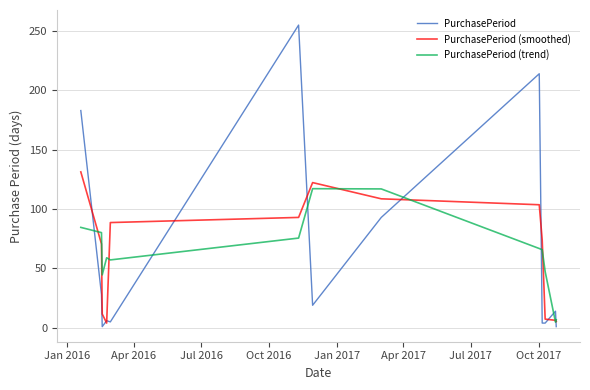

Which series has the widest spread of values?

PurchasePeriod